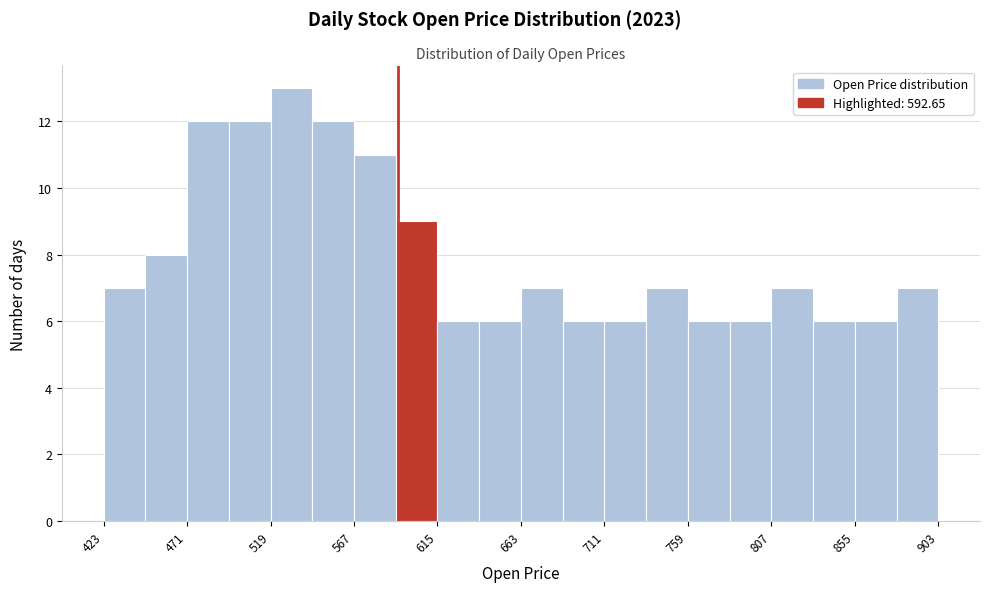

Reading left to right, transcribe this chart: for each bar, give the range it covers on the x-axis and its height. Neither the bar edges nor the heights are printed on the chart, so give them approximately, as read against the axes.

425 to 445: 7
445 to 470: 8
470 to 495: 12
495 to 520: 12
520 to 545: 13
545 to 565: 12
565 to 590: 11
590 to 615: 9
615 to 640: 6
640 to 665: 6
665 to 685: 7
685 to 710: 6
710 to 735: 6
735 to 760: 7
760 to 785: 6
785 to 805: 6
805 to 830: 7
830 to 855: 6
855 to 880: 6
880 to 905: 7